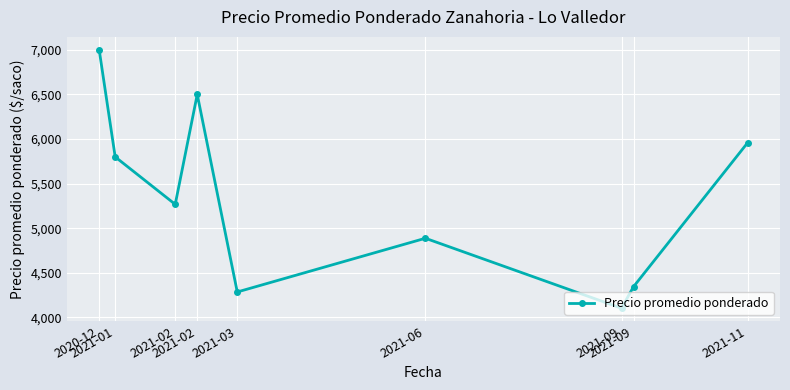

Approximately how many times larger is the value at 2021-02 compared to 2020-12?

0.9